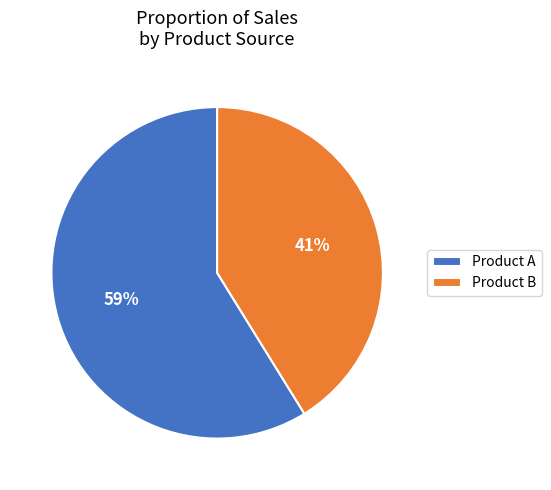

To the nearest percent, what is the difference between the largest and smallest slice percentages?

18%